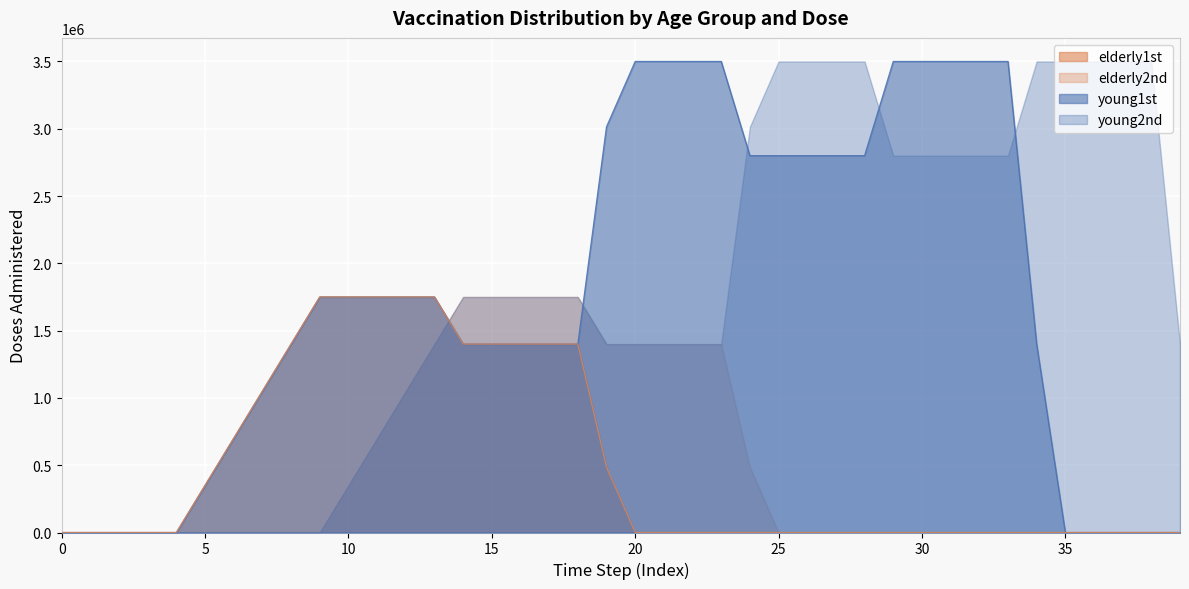

The value of young1st at 12 is 2392751. True or false?

False